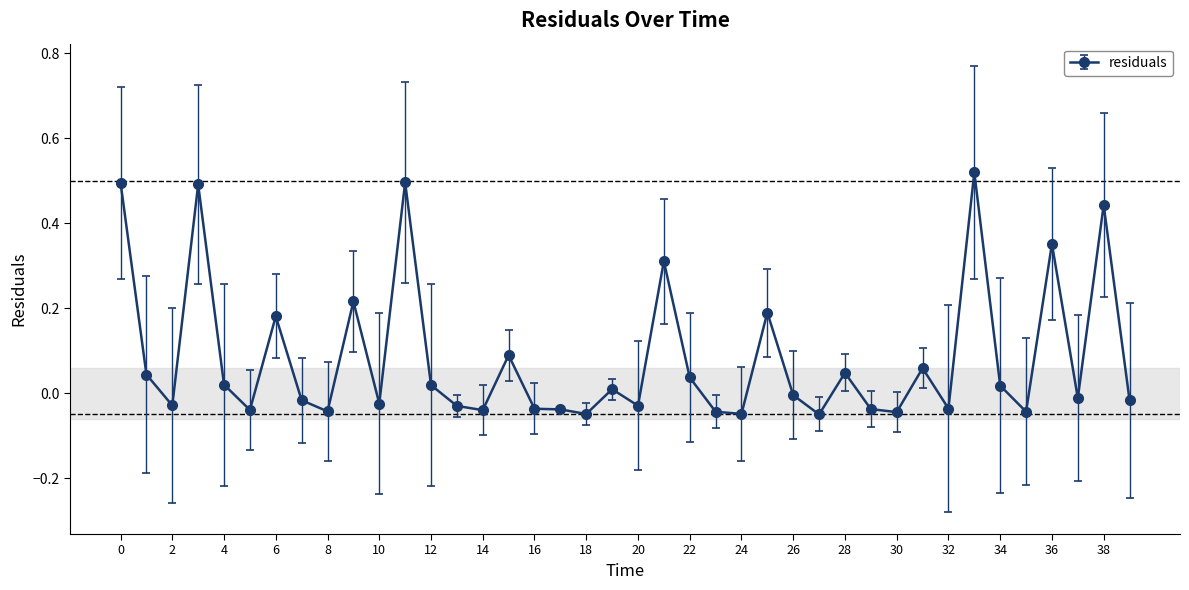

What is the difference between the maximum and minimum values?

0.6